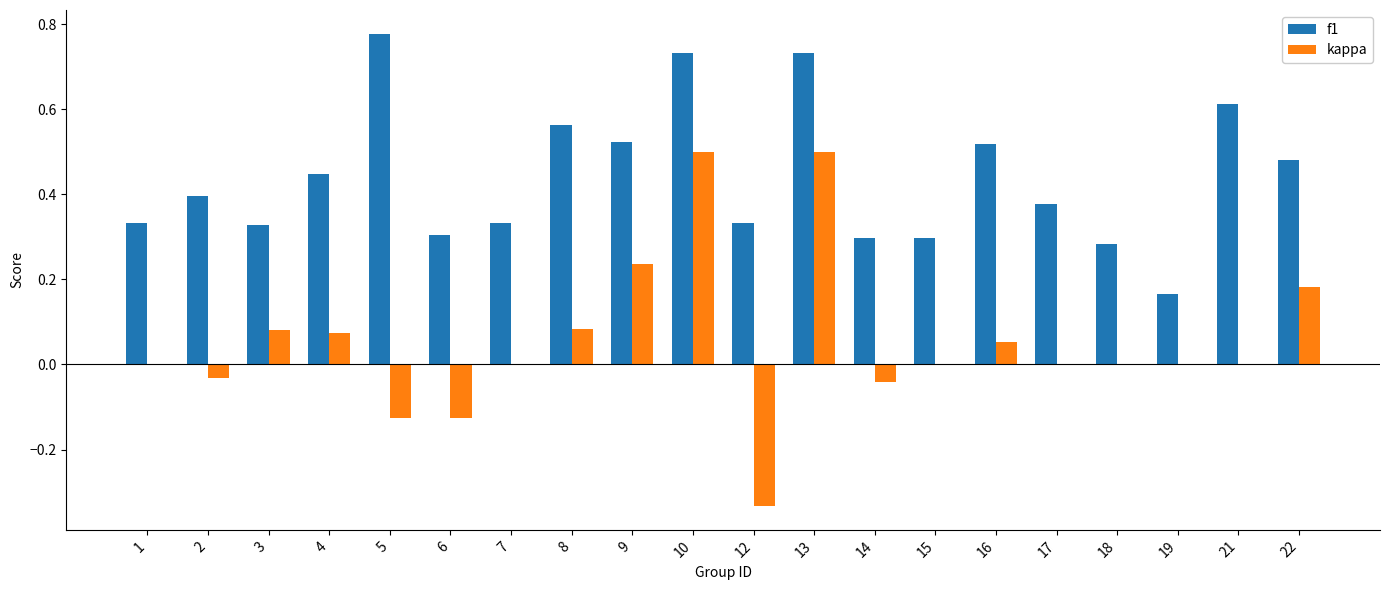

Which category has the highest value across all series?

5